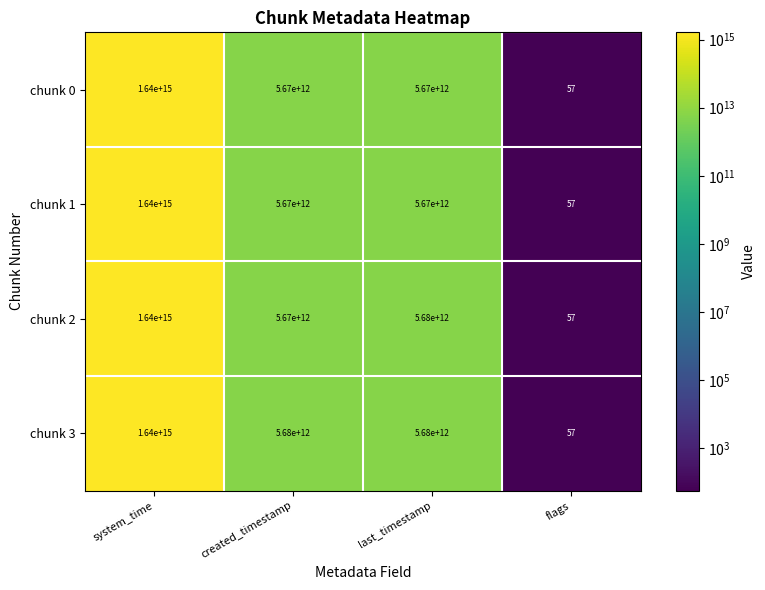

Rank the categories by chunk 2 value from lowest to highest.

flags, created_timestamp, last_timestamp, system_time